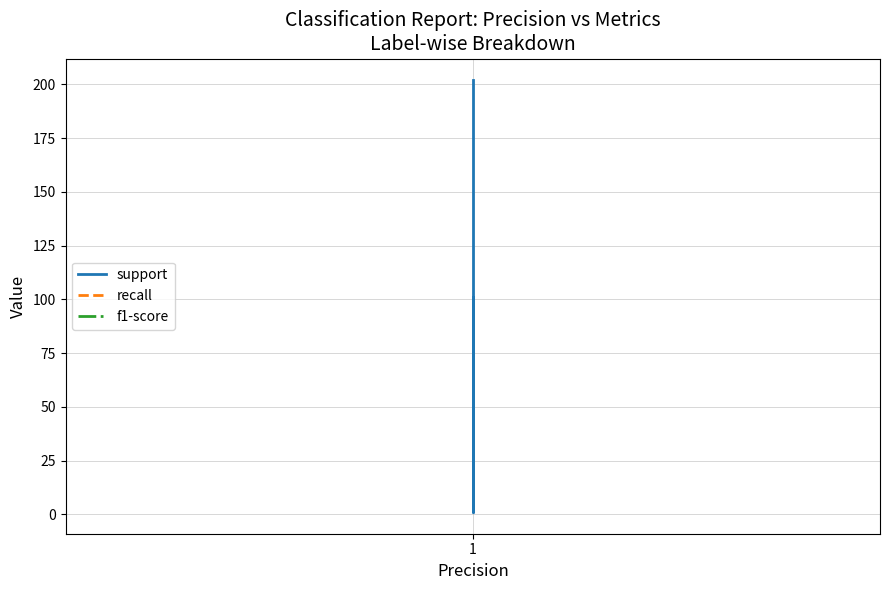

What is the maximum value for recall?

1